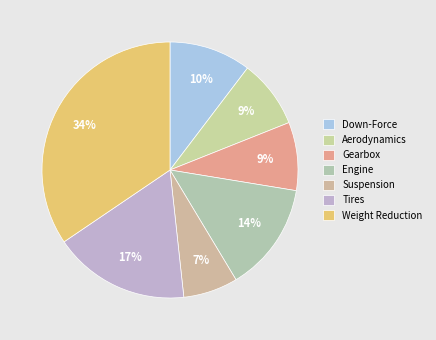

True or false: Engine accounts for 14% of the total.

True